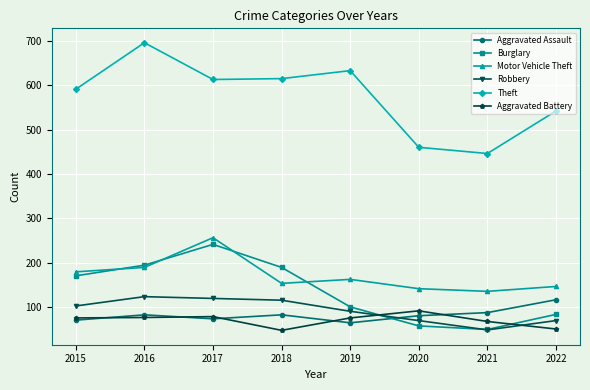

True or false: Theft and Motor Vehicle Theft cross at least once.

False